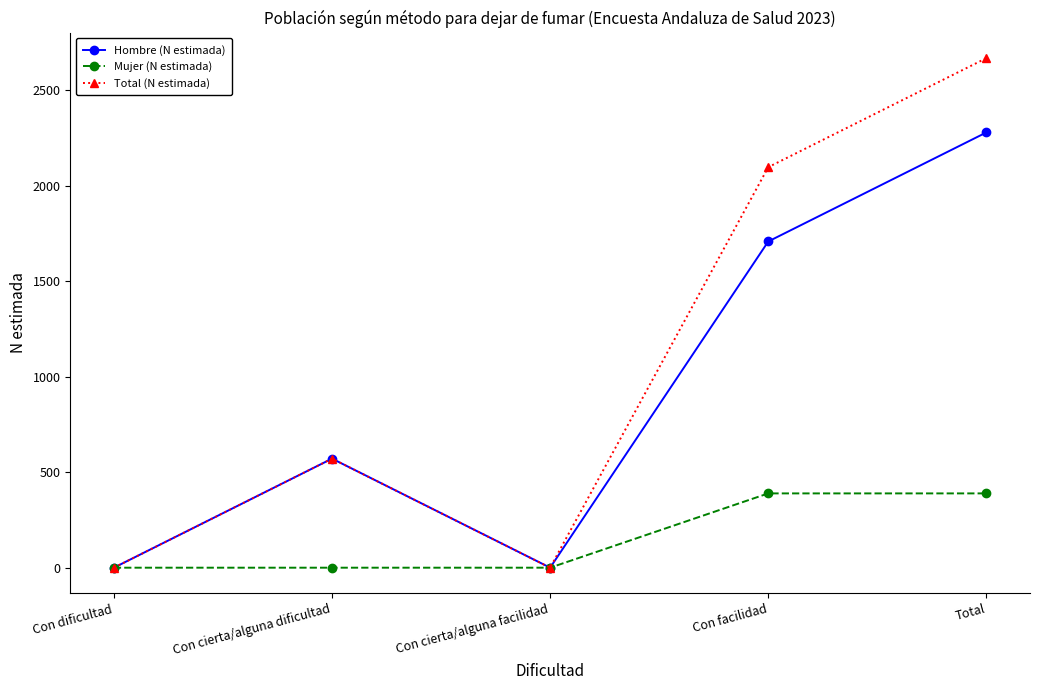

How many distinct data groups are displayed?

3